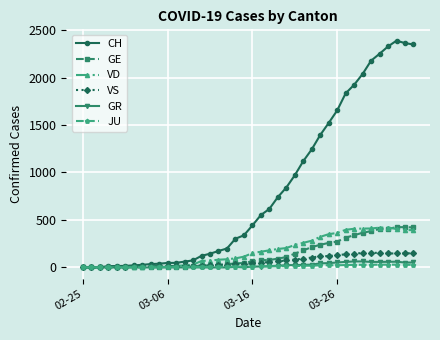

Which series has the largest range (max minus min)?

CH